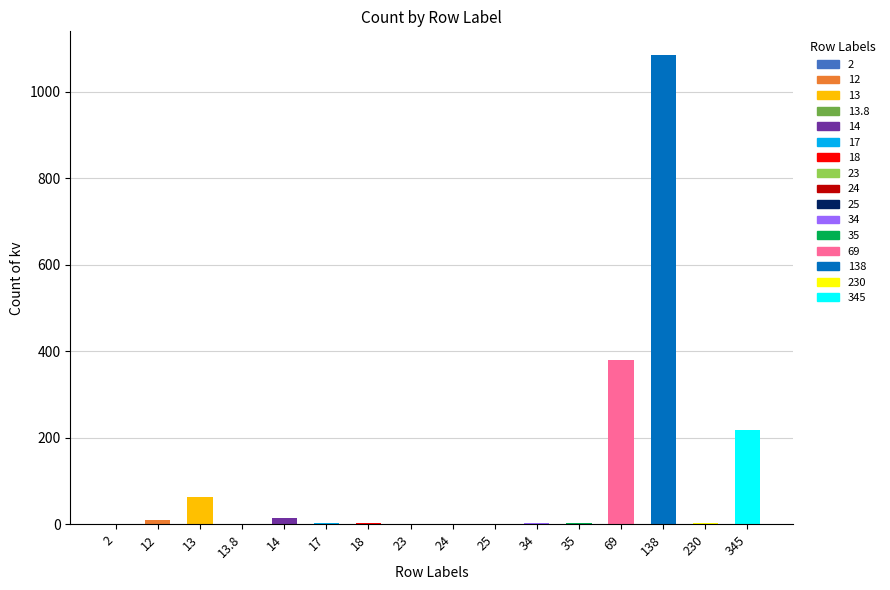

Is it true that the value at 17 is 2?

True